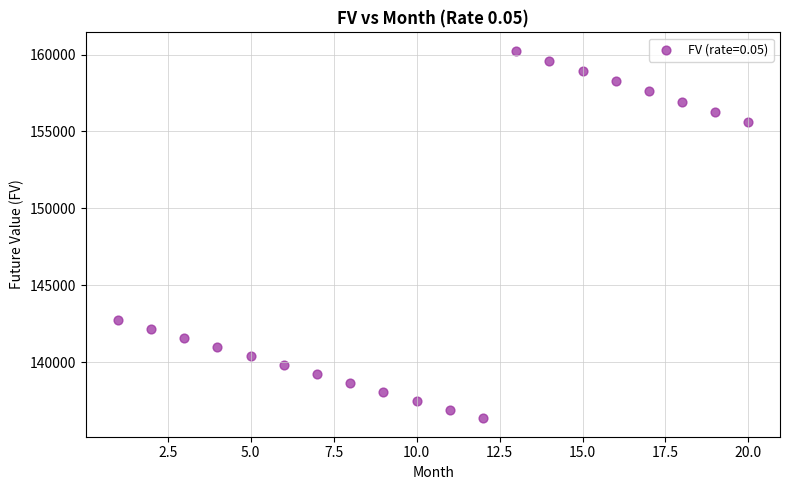

What is the range of X values (max minus min)?

19.0